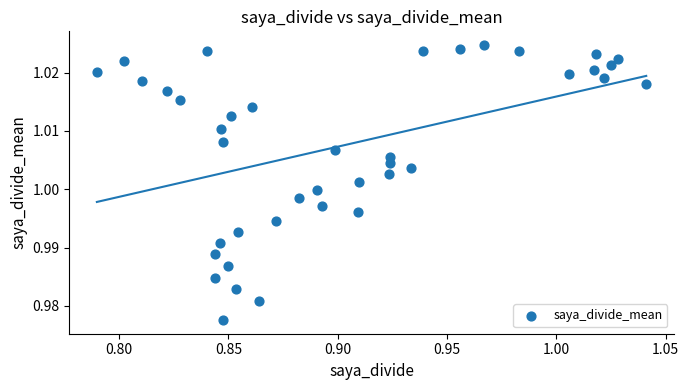

What is the range of X values (max minus min)?

0.3